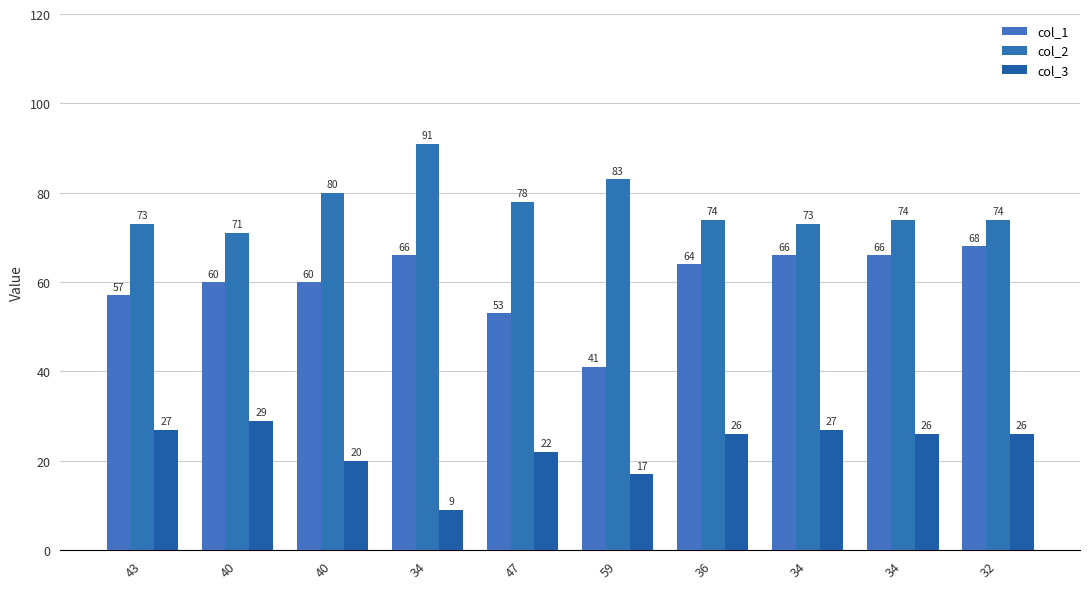

How many bars are there in total?

30